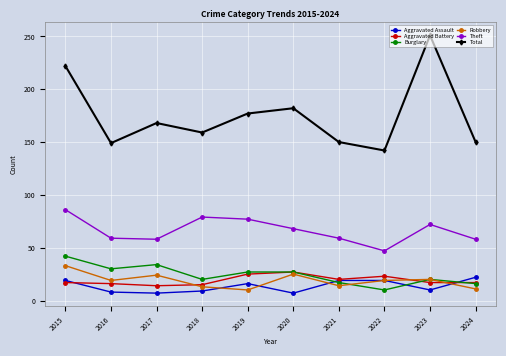

Is it true that Theft equals 79 at 2018?

True